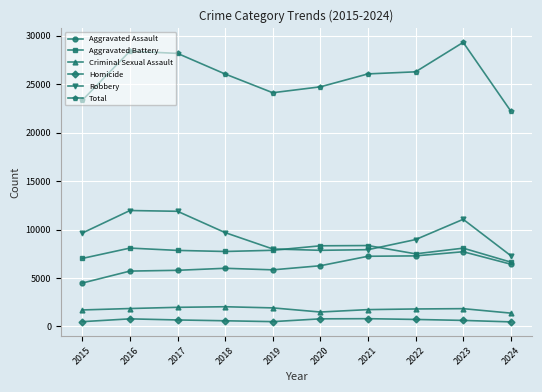

Does the chart display data point markers on the line(s)?

Yes